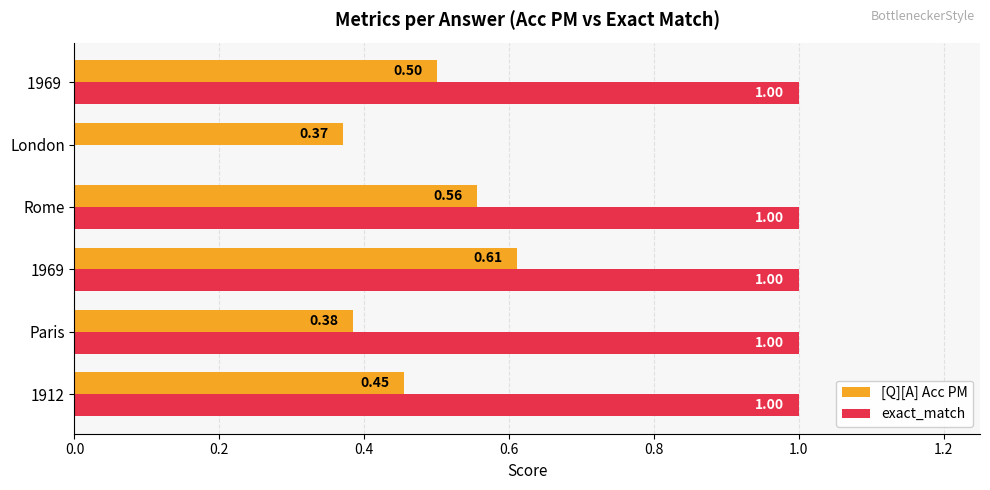

How many data points does each series have?

6